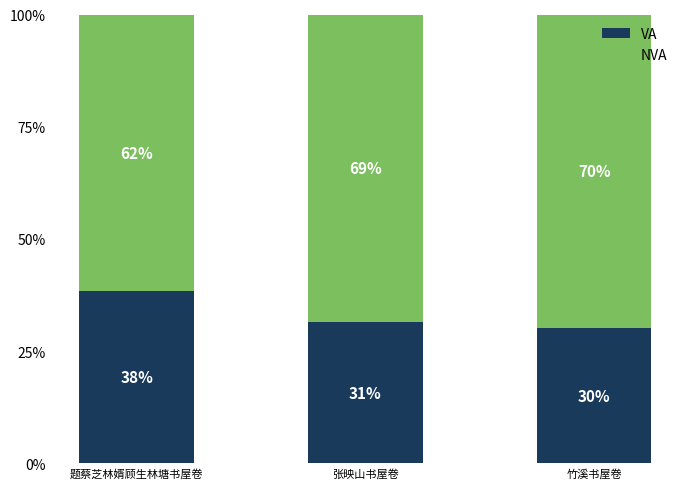

What are all the series names shown in the legend?

VA, NVA